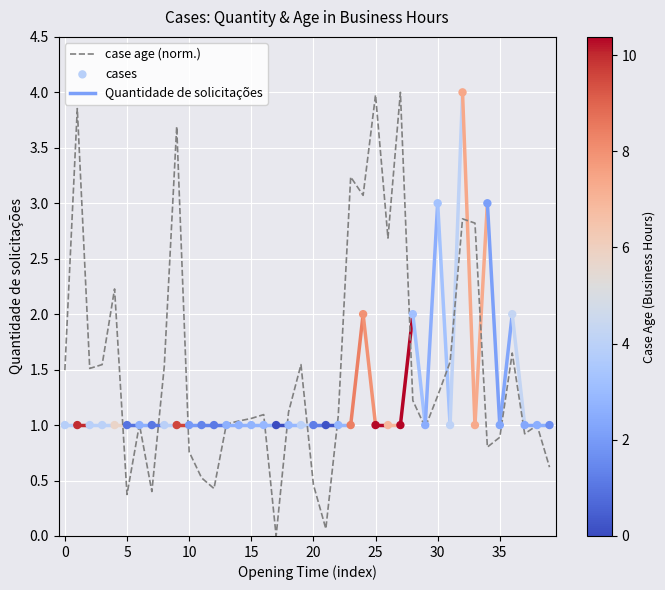

At how many categories does at least one series exceed 2?

12